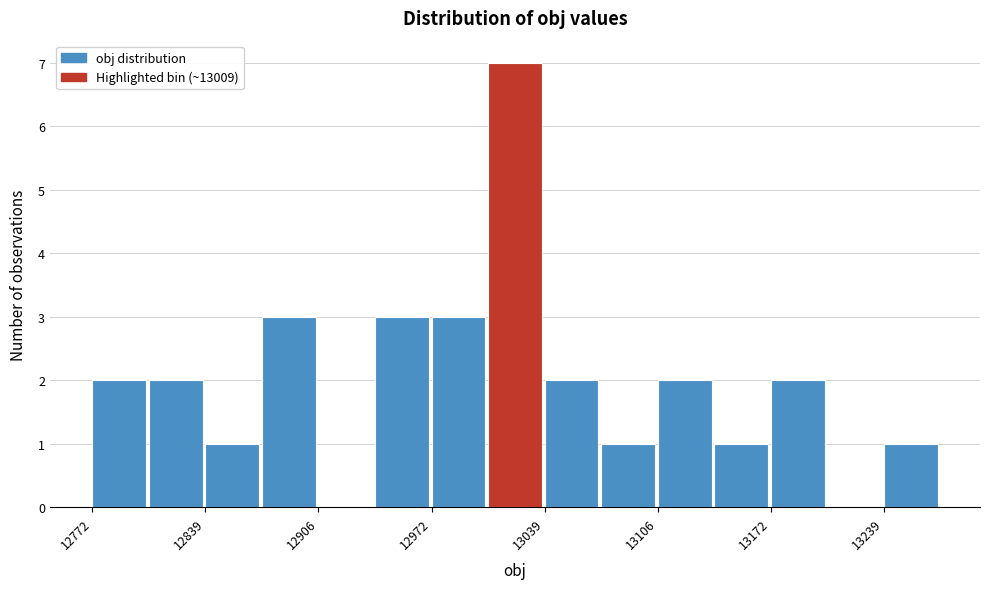

Around what value on the x-axis is the tallest bar? Give the approximate position of its centre, as read against the axis.

13020